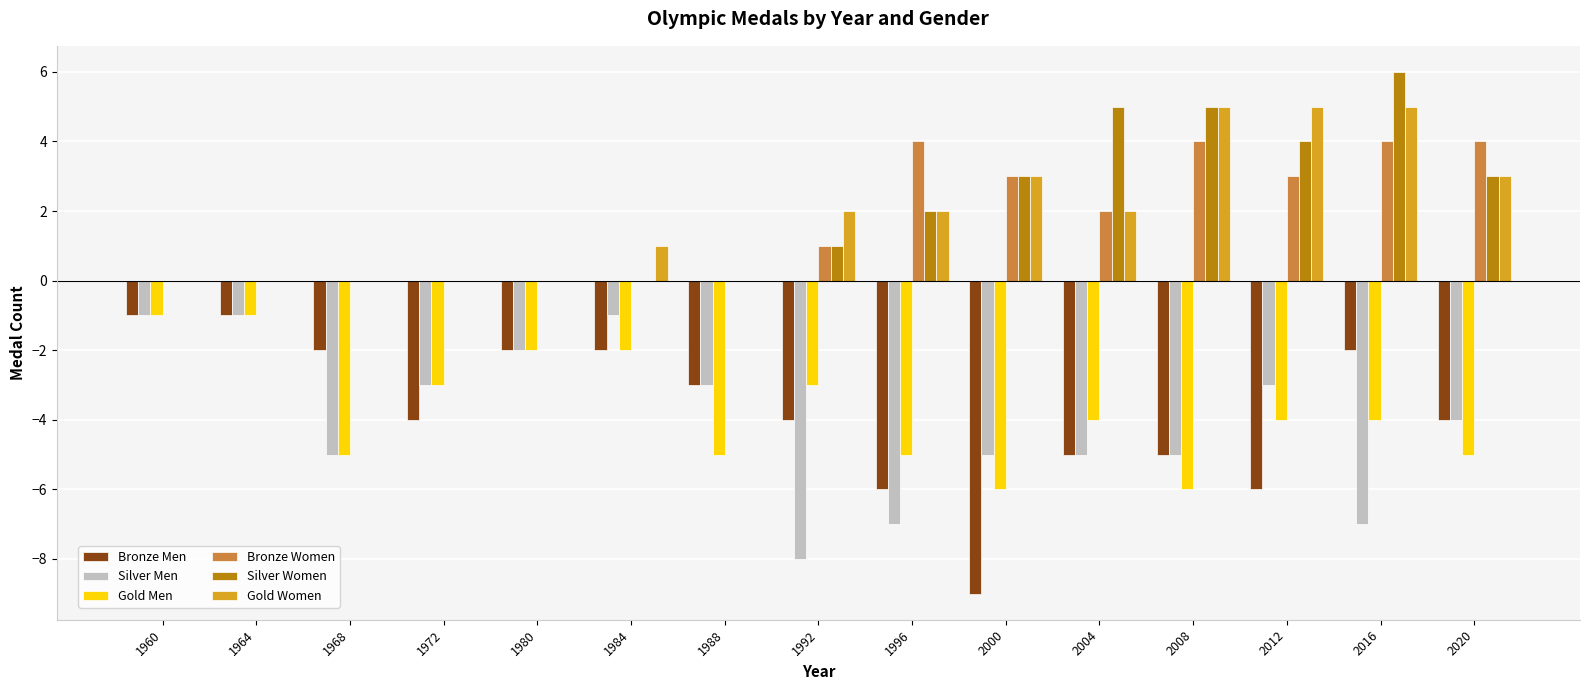

What is the total value across all series at 2008?

-2